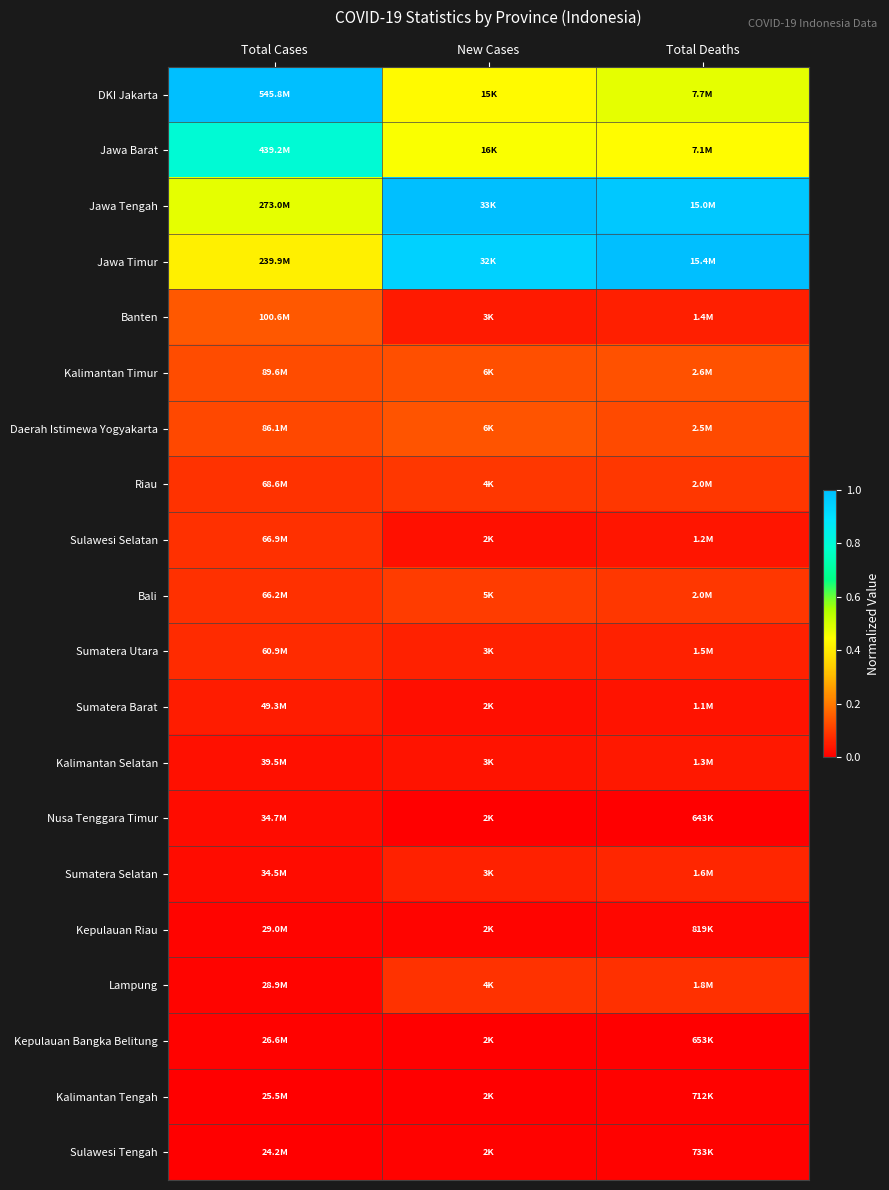

Which has a higher value, Total Deaths or New Cases?

Total Deaths